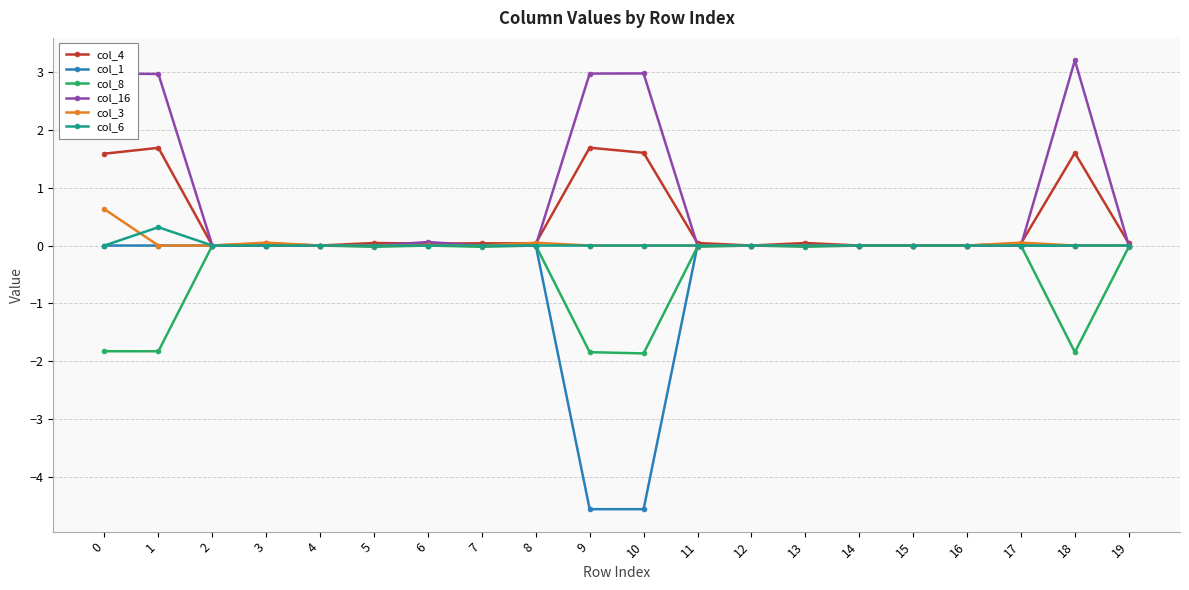

What is the minimum value for col_1?

-4.5